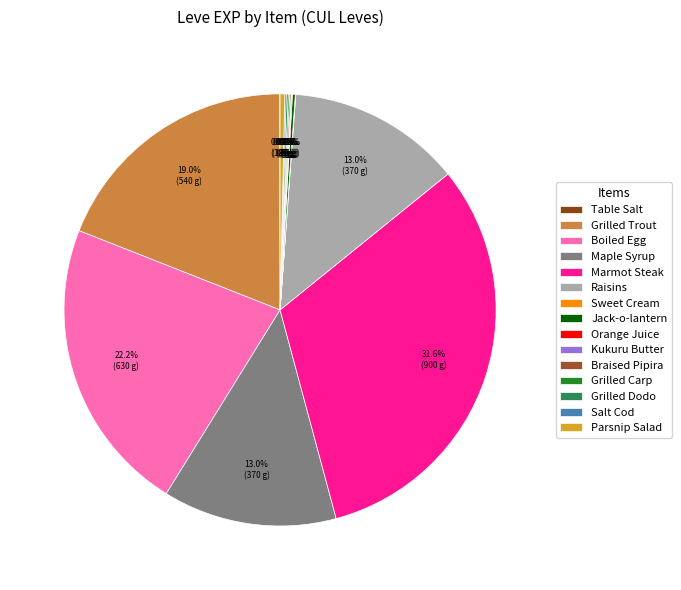

Count the number of slices in the pie.

15